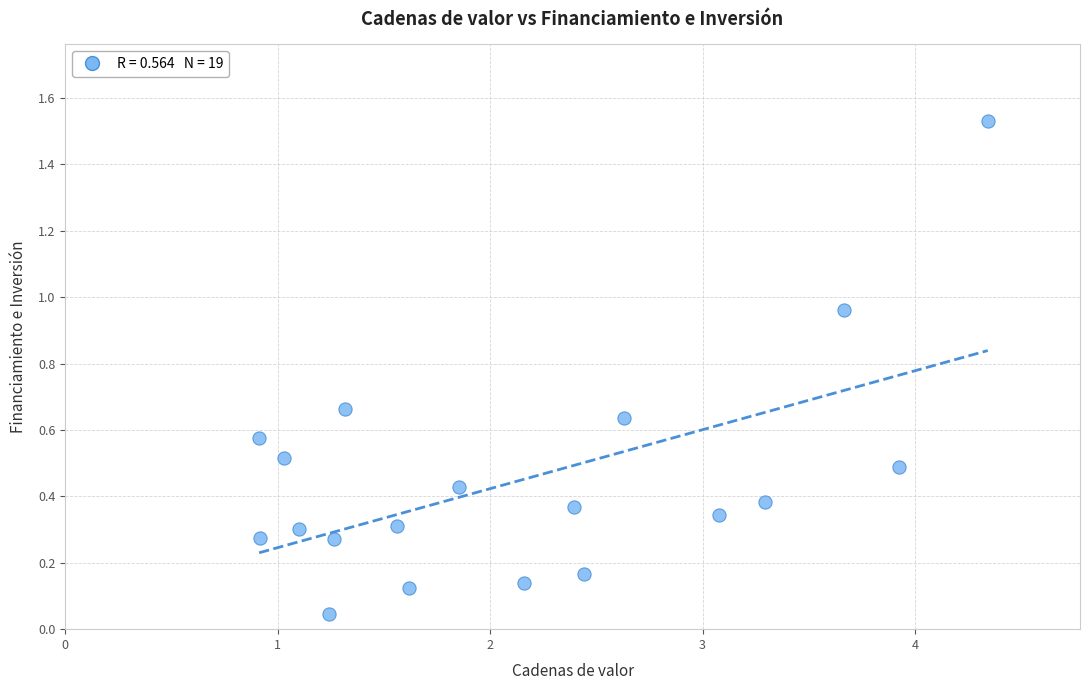

What is the range of X values (max minus min)?

3.4